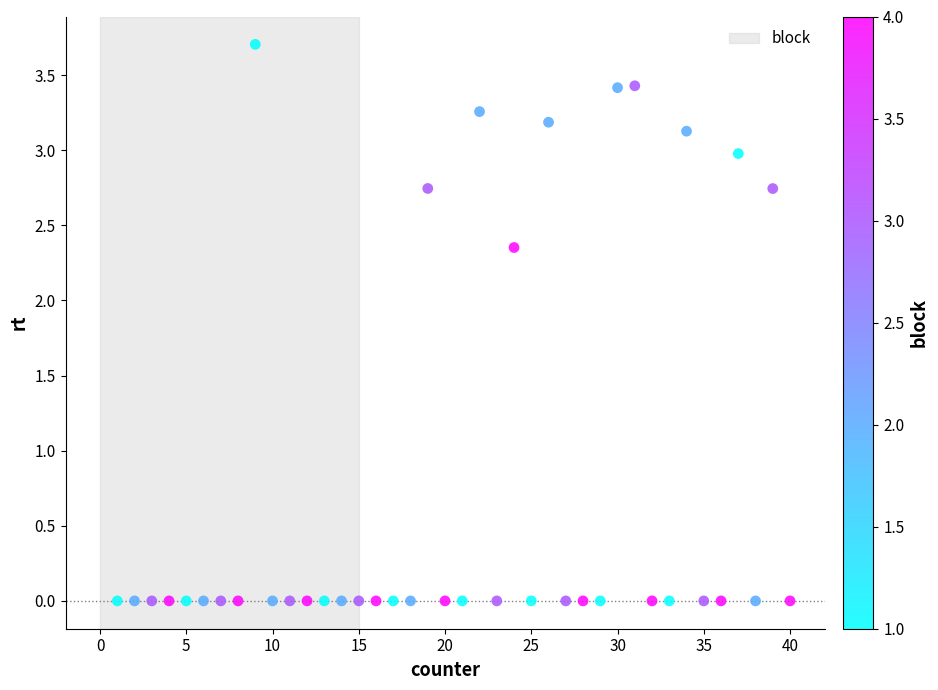

What is the range of Y values (max minus min)?

3.7